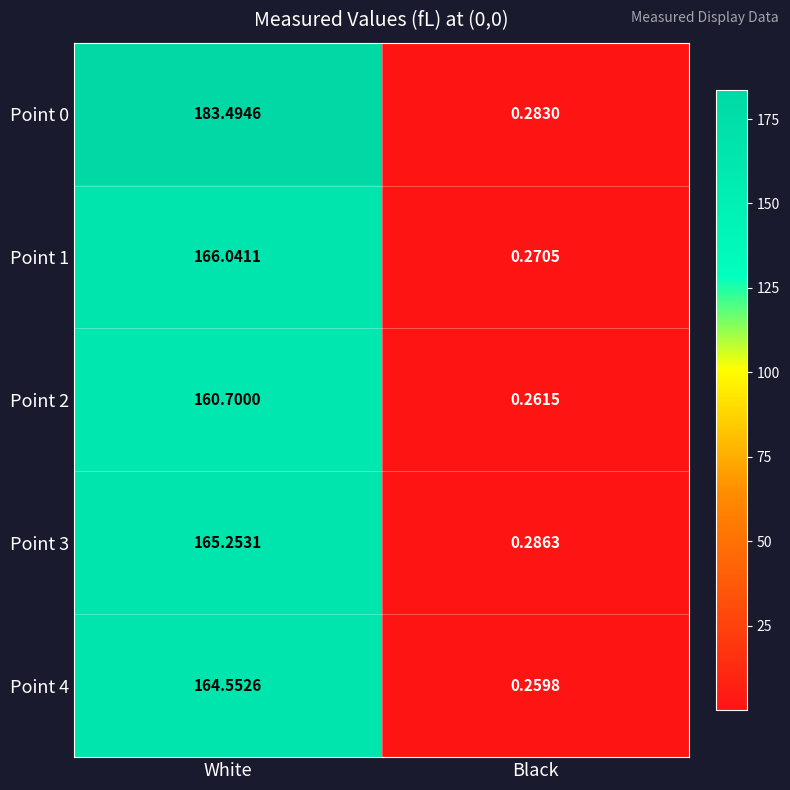

Between White and Black, which series saw the biggest shift?

Point 0